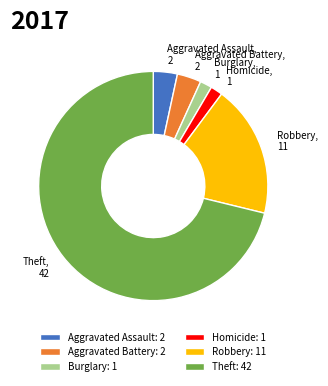

The Robbery slice represents 19% of the pie. True or false?

True